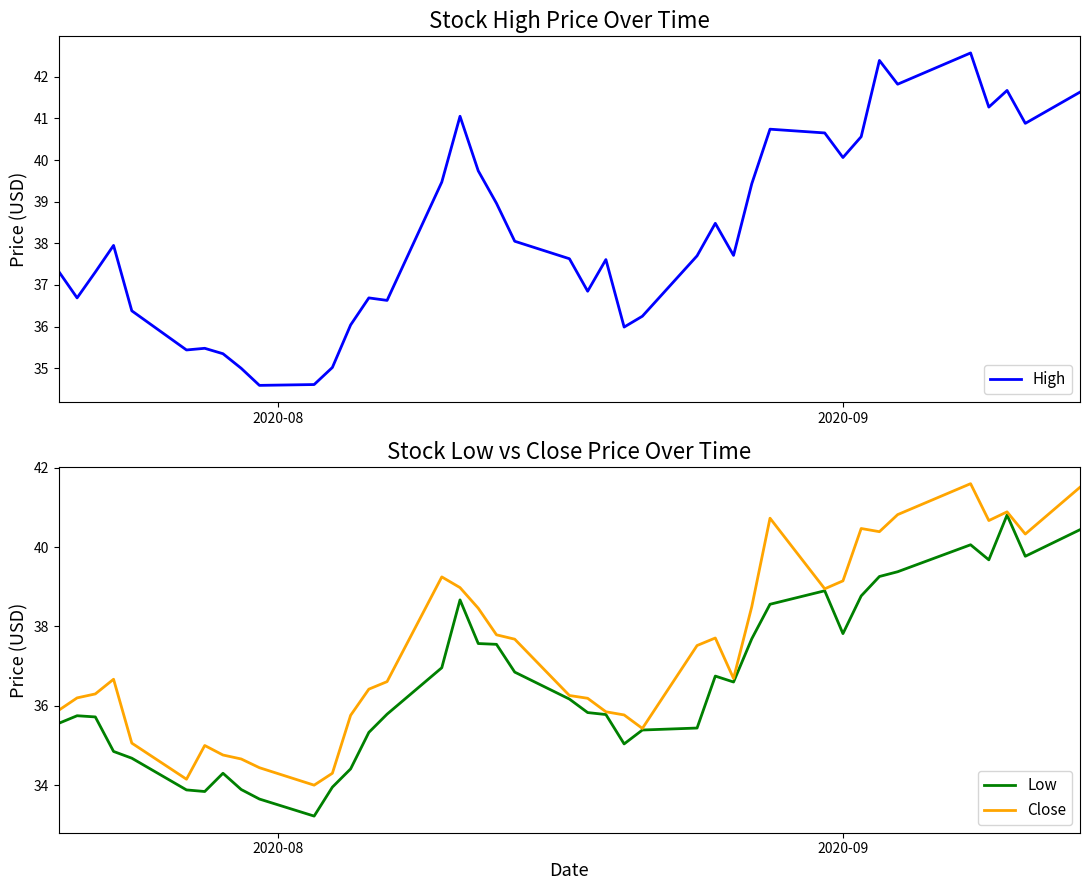

What are all the series names shown in the legend?

High, Low, Close